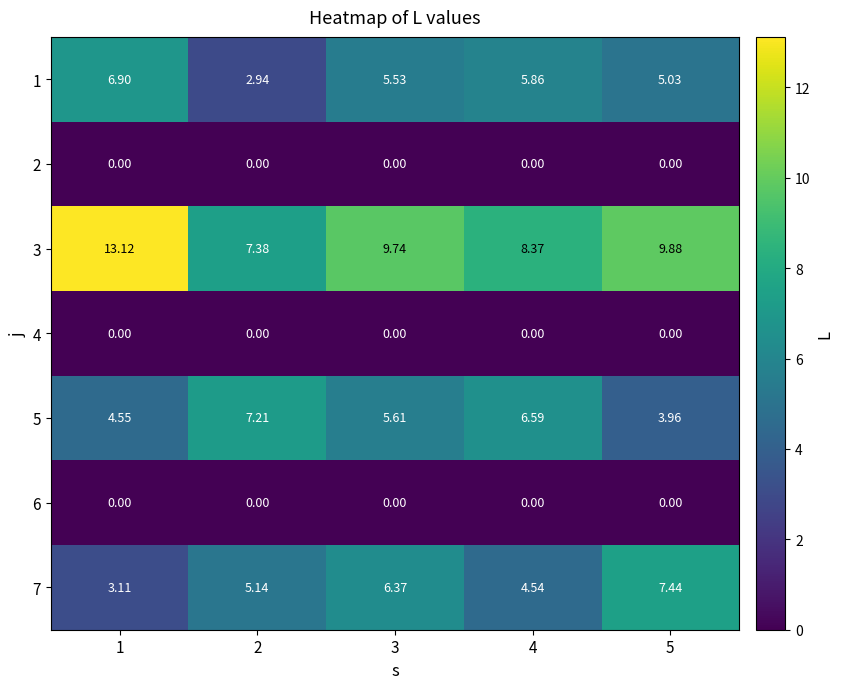

Is the value of 6 at 2 greater than the value of 5 at 1?

No